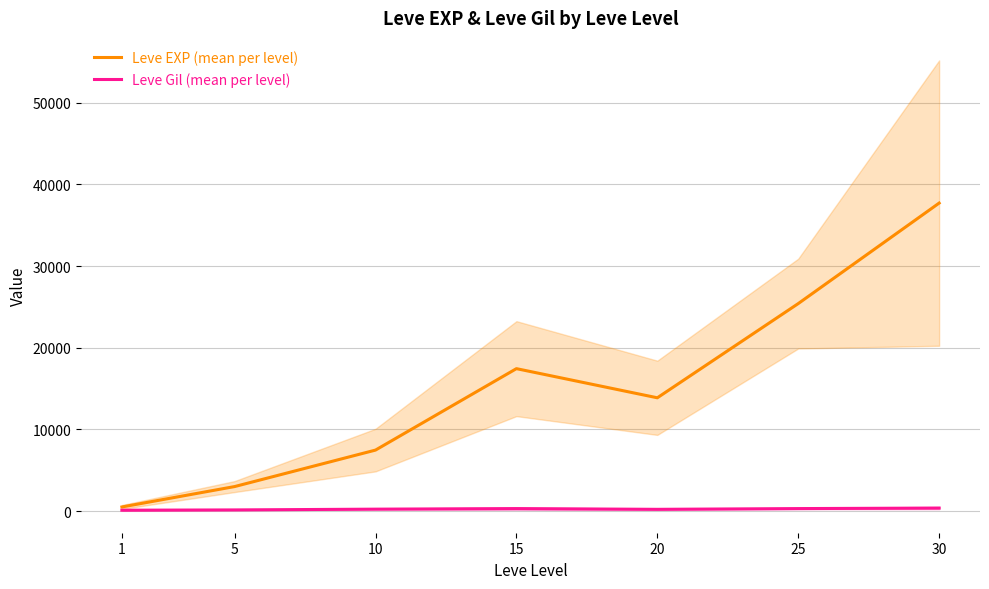

Where does the Leve EXP (mean per level) series first go above 13876?

15